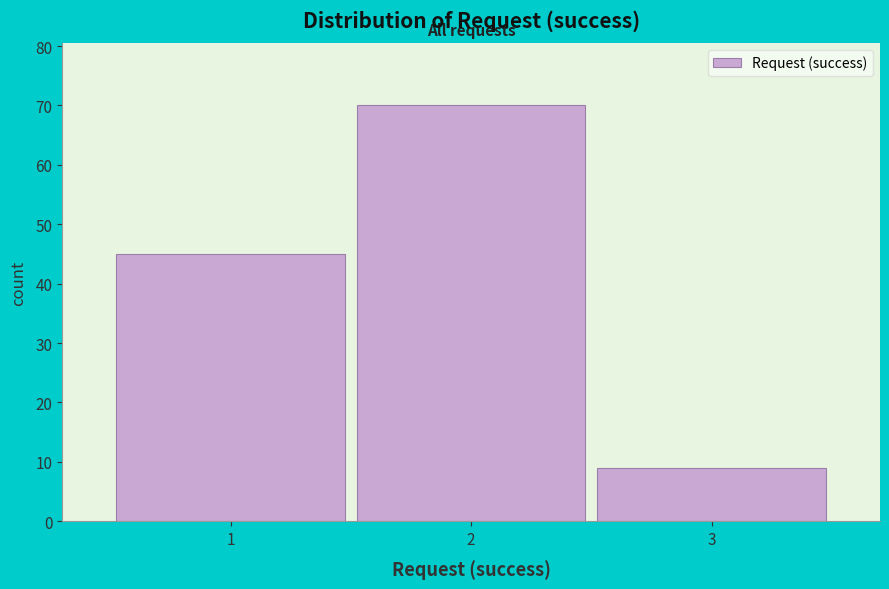

Reading left to right, extract all data points from this chart.

1=45	2=70	3=9